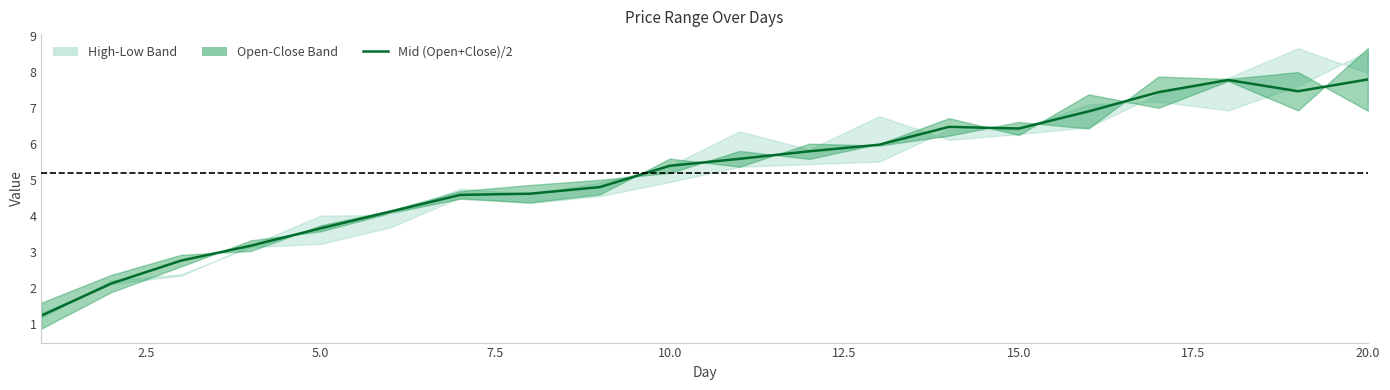

What is the difference between the maximum and minimum values?

6.6